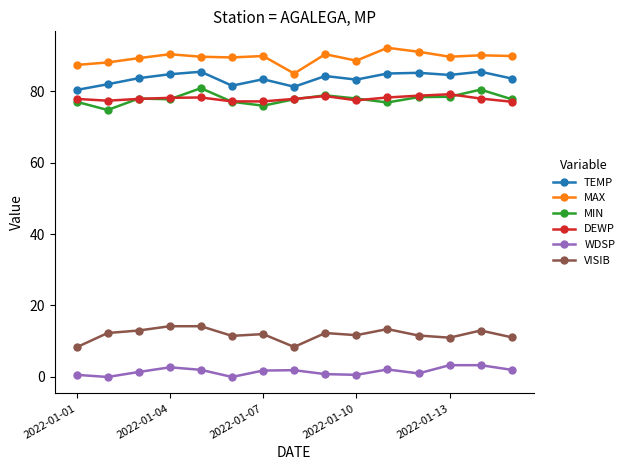

Is this an area chart (filled region under the line)?

No